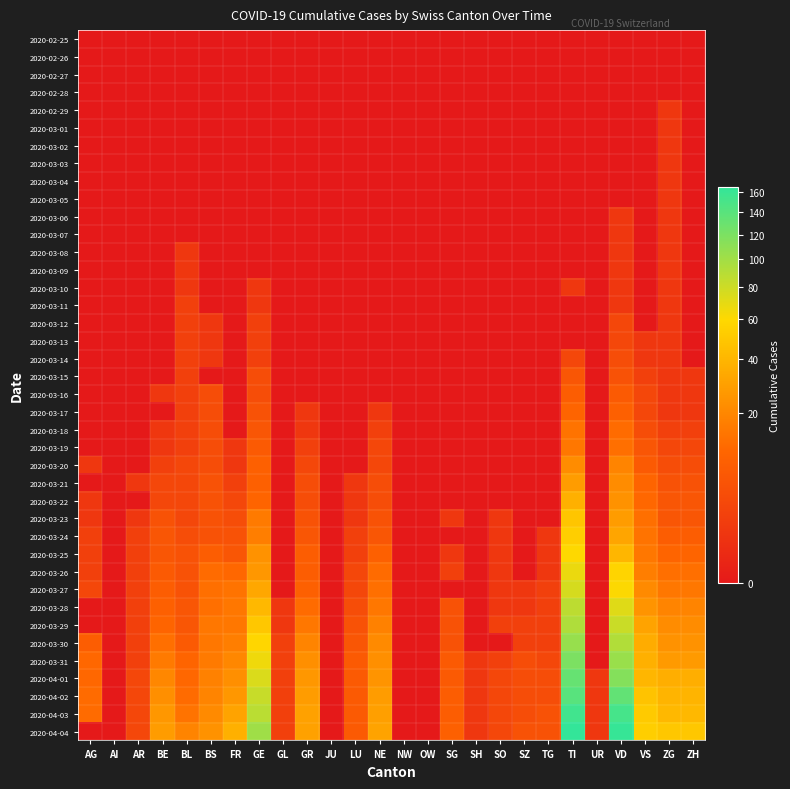

Between BS and SH, which series saw the biggest shift?

2020-04-04